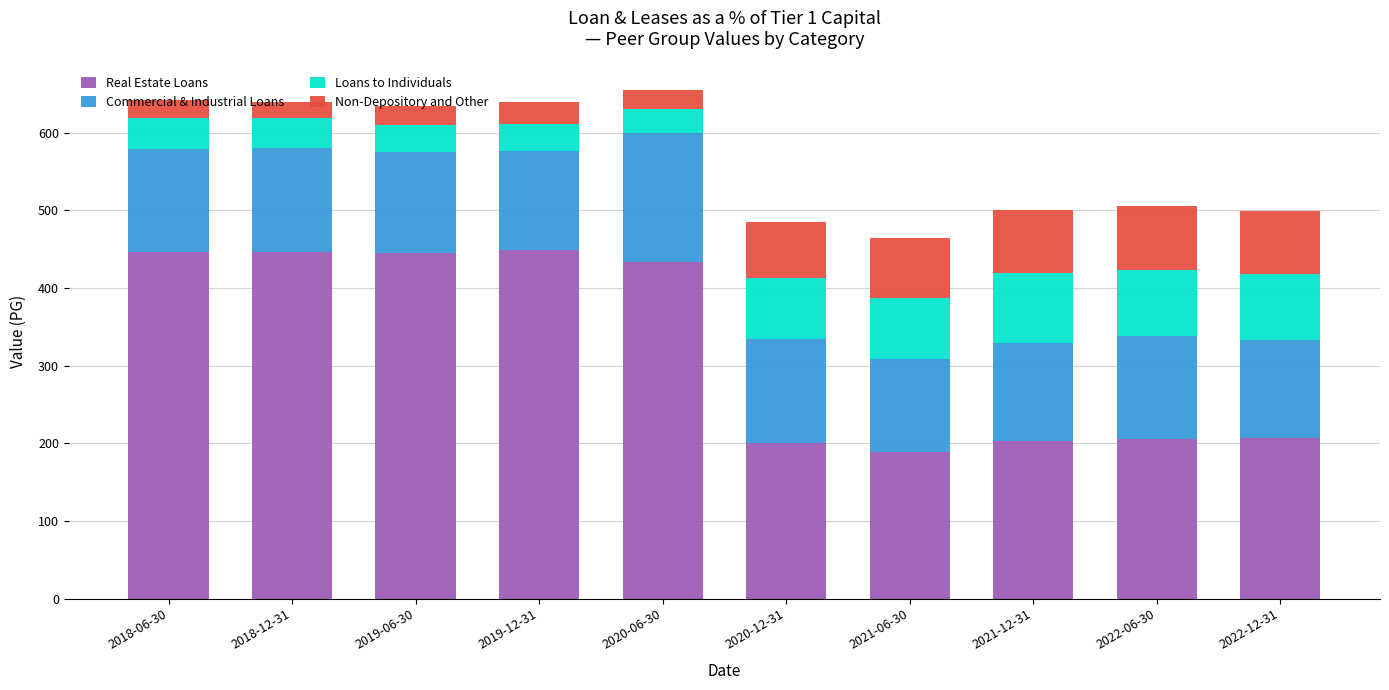

What is the total value across all series at 2018-06-30?

641.5